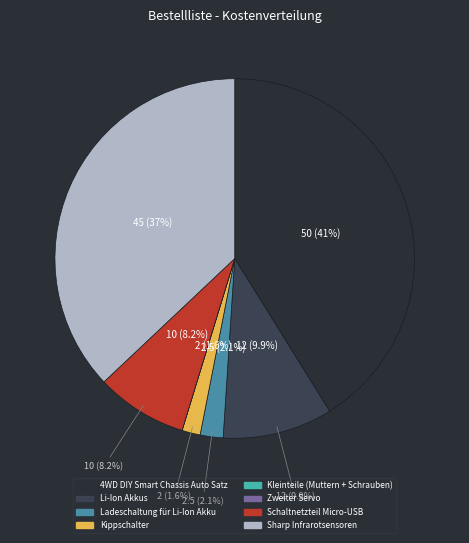

What portion of the pie excludes Kleinteile (Muttern + Schrauben)?

100.0%